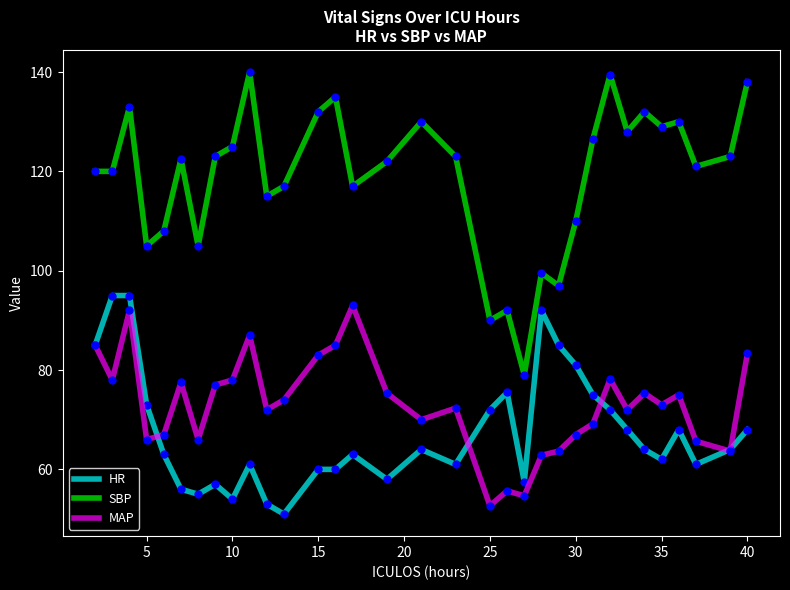

List the series in order of their peak value, lowest first.

MAP, HR, SBP